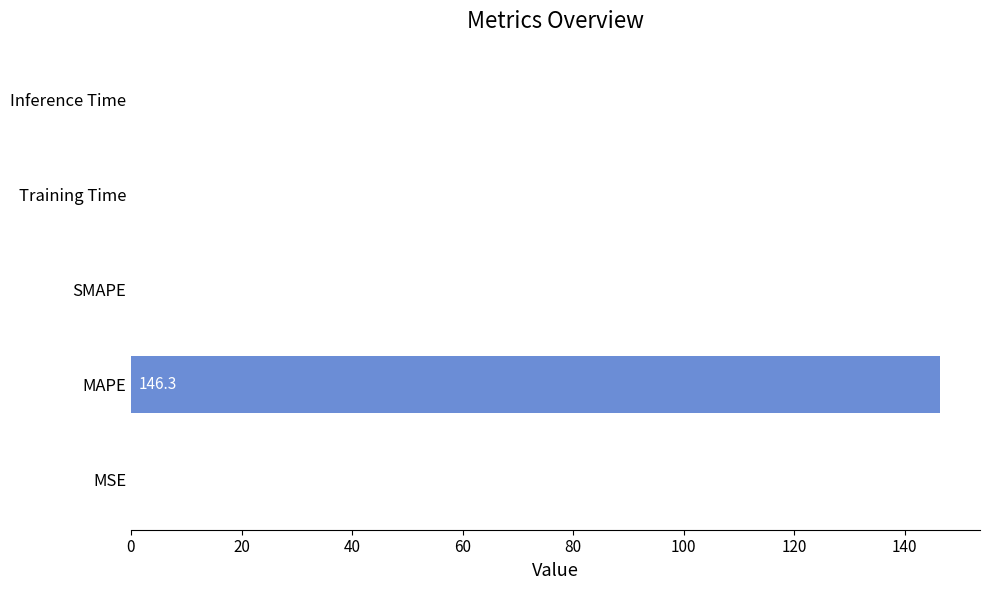

What is the sum of the values at MAPE and Training Time?

146.3